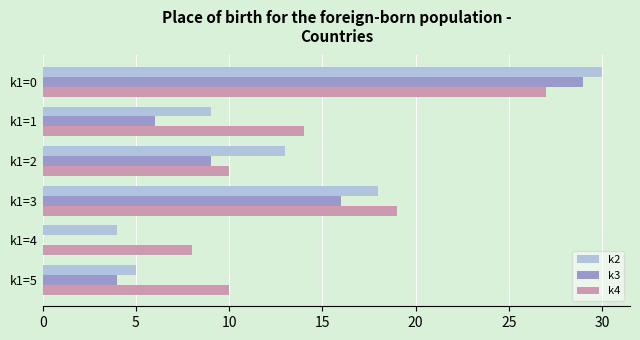

What is the sum of all k3 values?

64